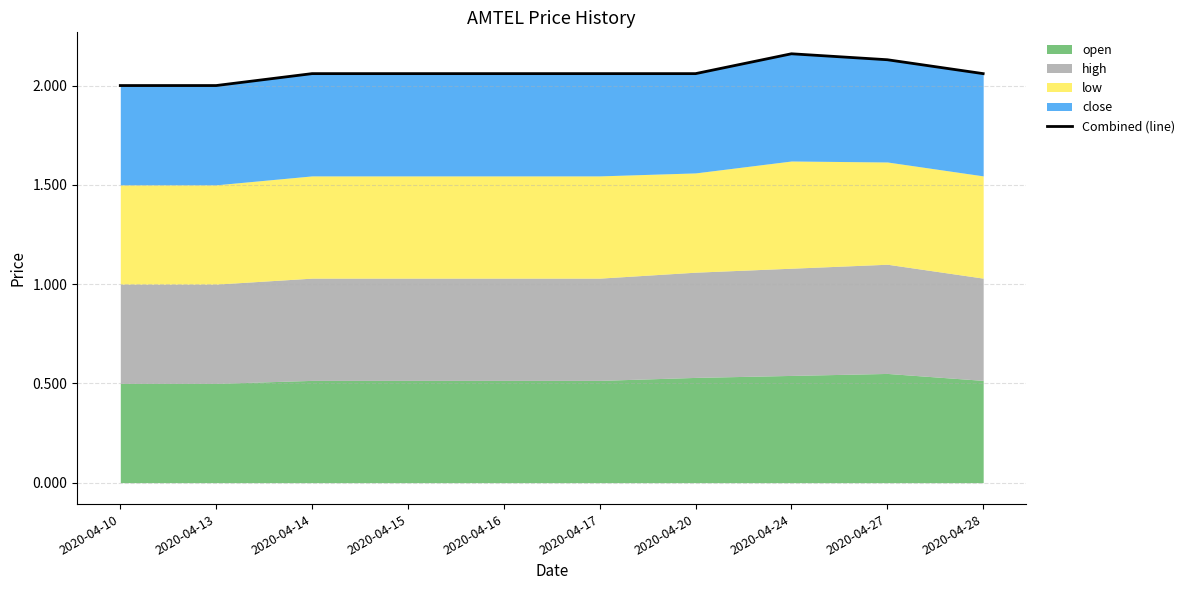

How many data points does each series have?

10